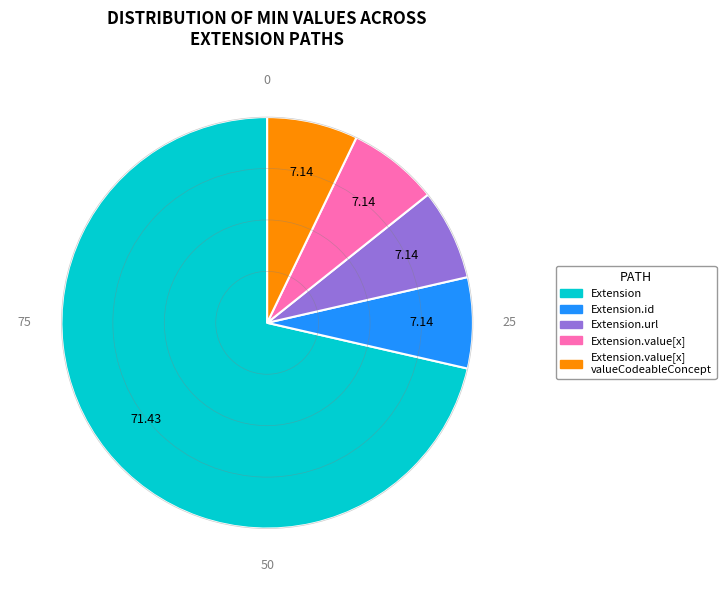

Is there any slice that represents more than half of the pie?

Yes